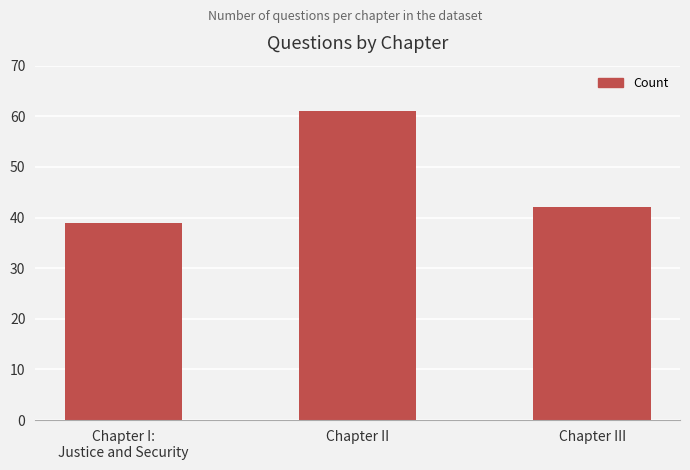

Which category has the highest value across all series?

Chapter II